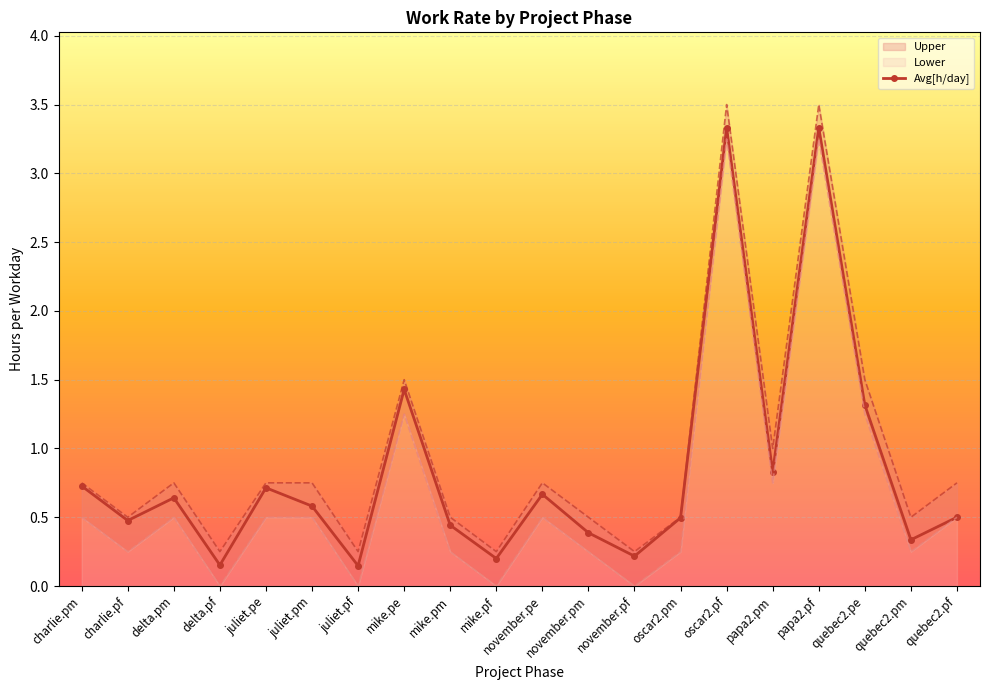

List the labels in order of value, largest first.

oscar2.pf, papa2.pf, mike.pe, quebec2.pe, papa2.pm, charlie.pm, juliet.pe, november.pe, delta.pm, juliet.pm, quebec2.pf, oscar2.pm, charlie.pf, mike.pm, november.pm, quebec2.pm, november.pf, mike.pf, delta.pf, juliet.pf